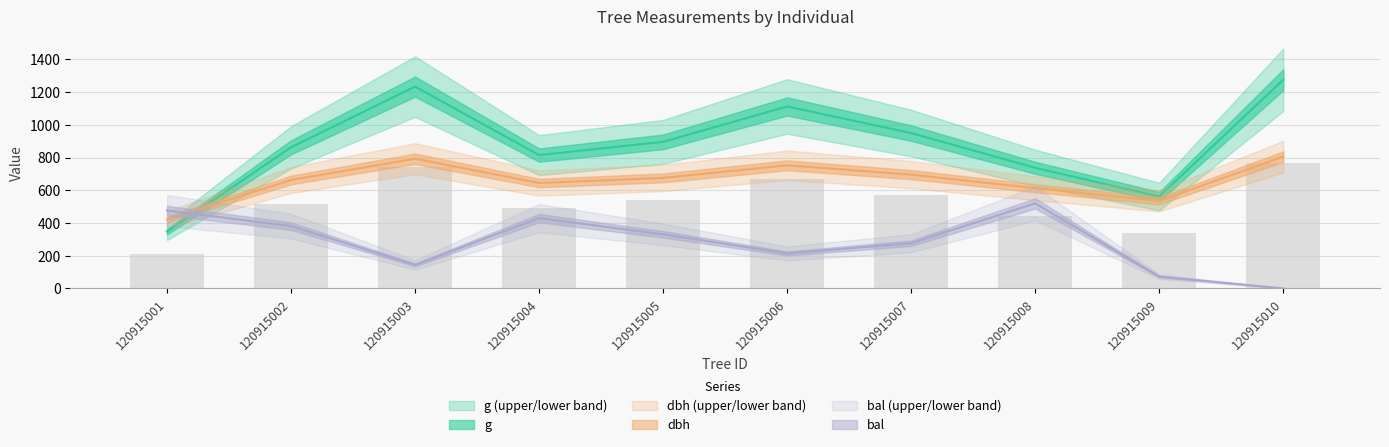

Reading left to right, list all the values displayed in this chart.

dbh: 420.6	662.8	792.8	644.2	675.6	752.6	695.6	612.8	534.8	806.0
g: 347.4	862.6	1234.0	815.0	896.1	1112.3	949.9	737.3	561.5	1275.7
bal: 476.0	380.8	143.6	429.6	330.4	213.6	276.4	520.0	72.0	0.0